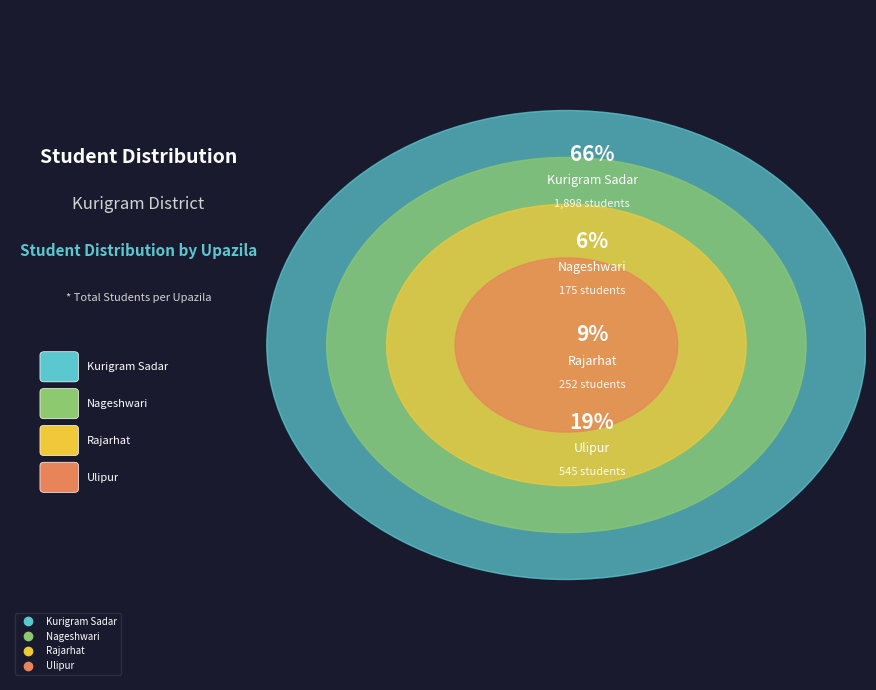

Which slice is the smallest?

Nageshwari